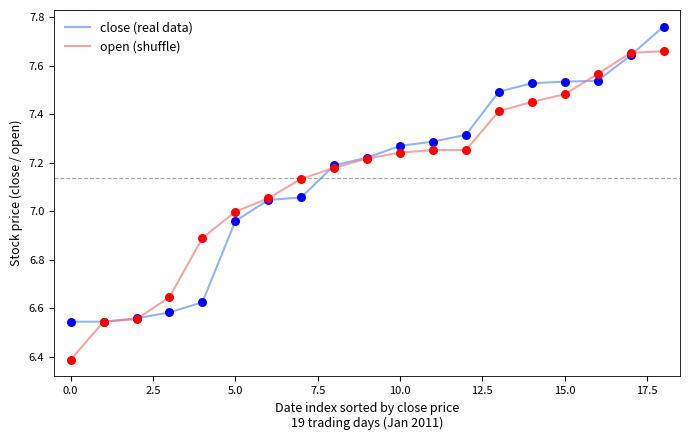

What is the smallest value displayed?

6.4